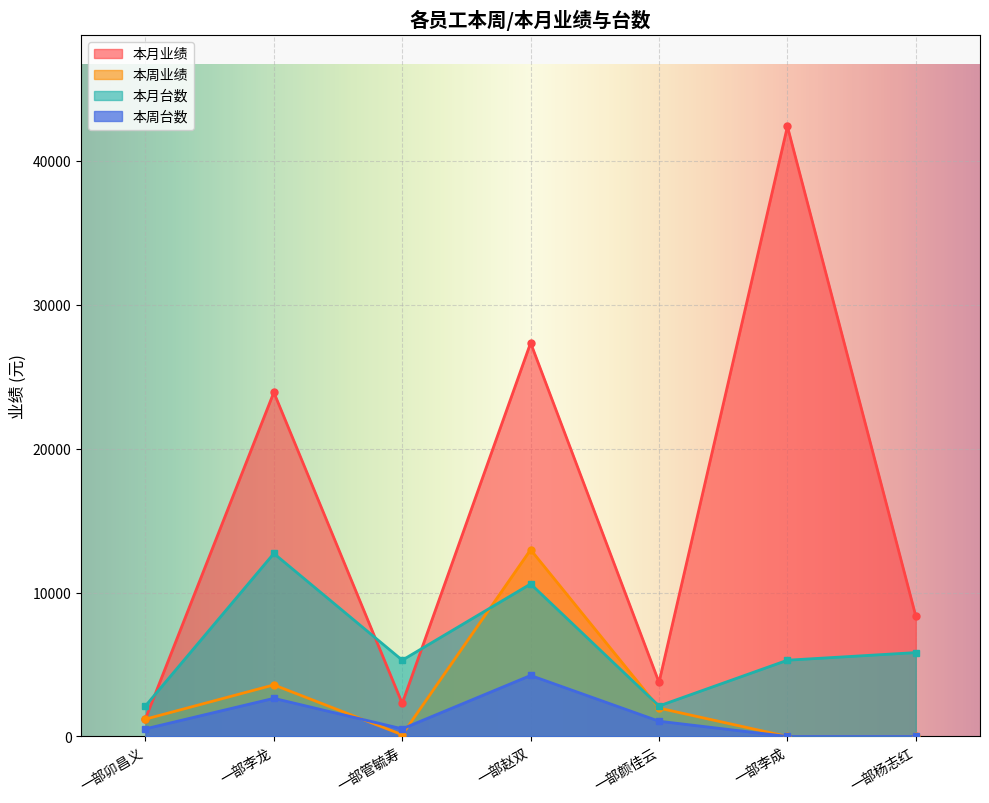

Where is 本月台数 nearest to the value 7424?

一部杨志红